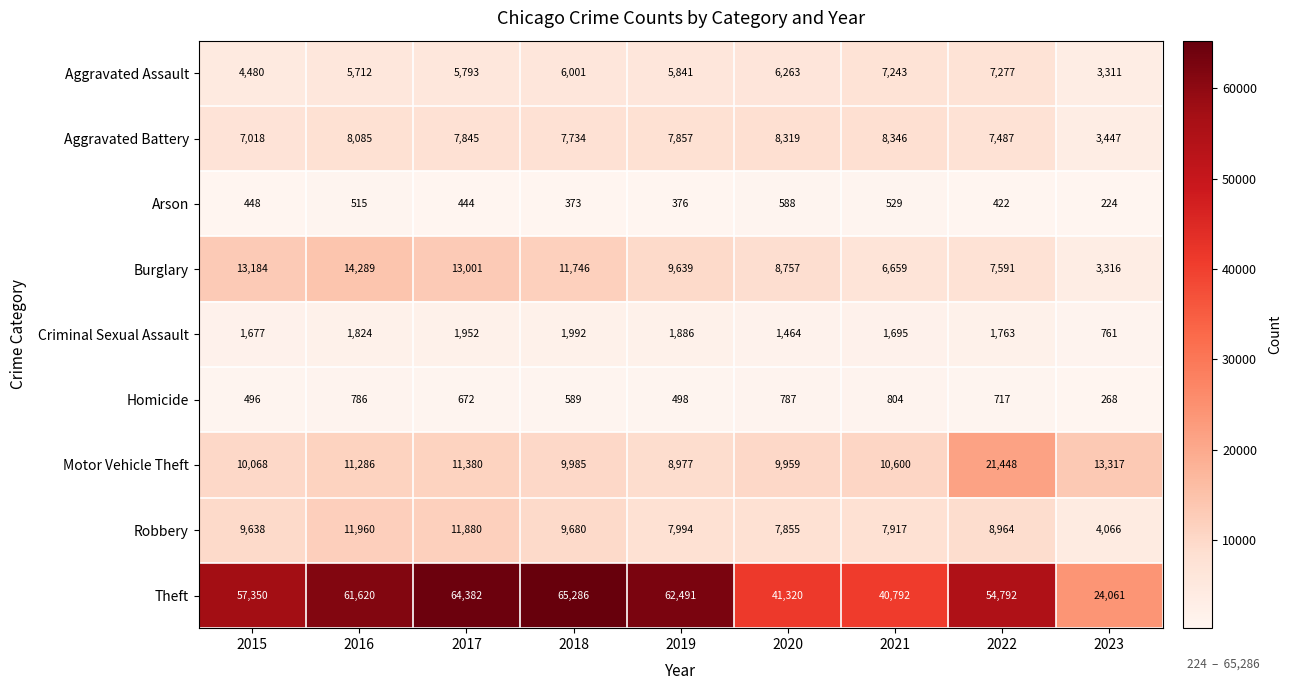

What is the total value across all series at 2023?

52771